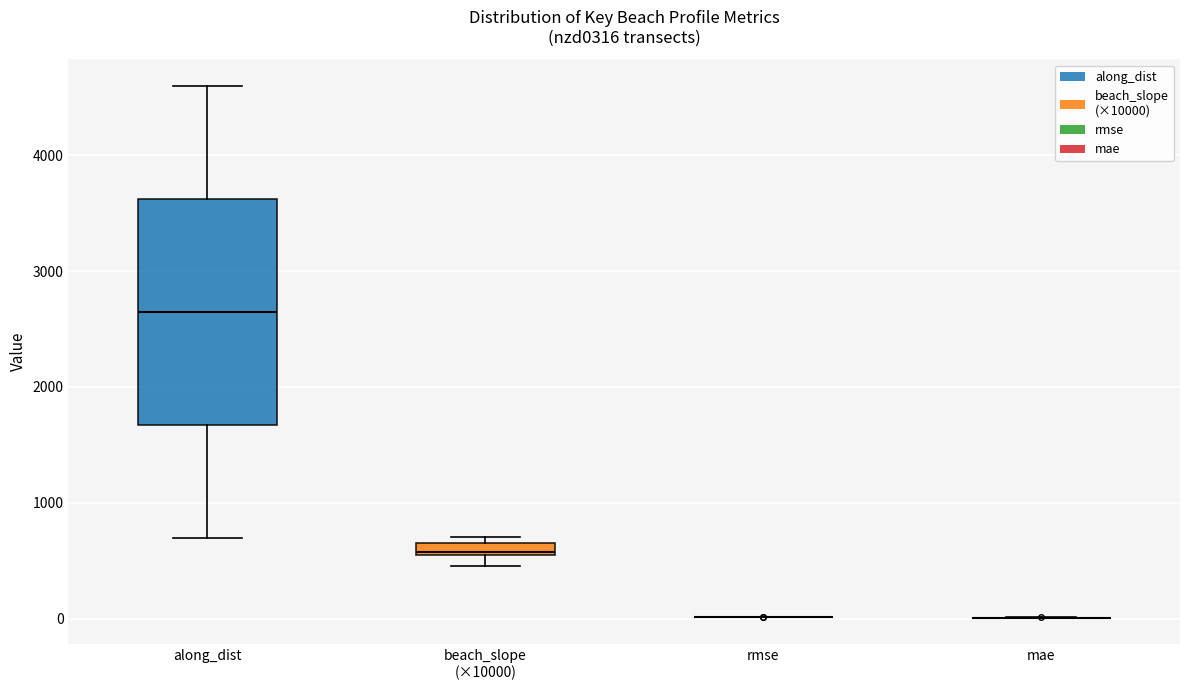

Comparing the boxes themselves (not the whiskers), which one is the tallest?

along_dist